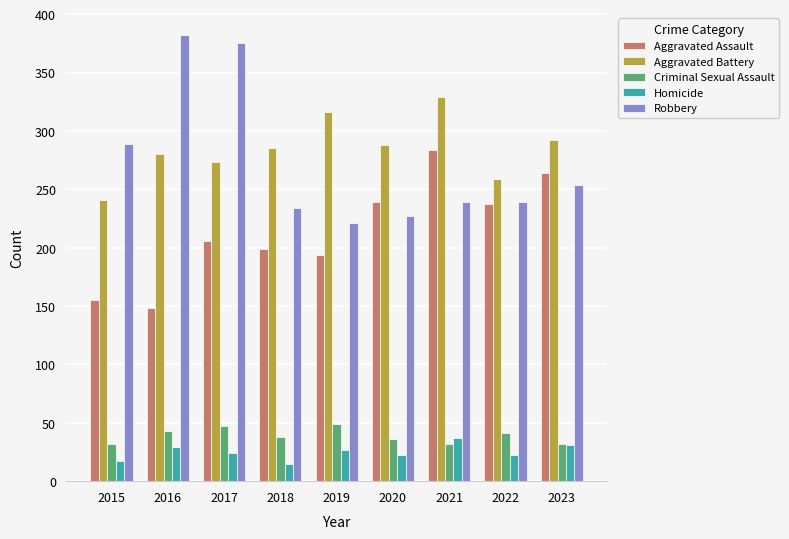

Reading left to right, what are all the values shown in this chart?

Aggravated Assault: 155	148	206	199	194	239	284	237	264
Aggravated Battery: 241	280	273	285	316	288	329	259	292
Criminal Sexual Assault: 32	43	47	38	49	36	32	41	32
Homicide: 17	29	24	15	27	22	37	22	31
Robbery: 289	382	375	234	221	227	239	239	254